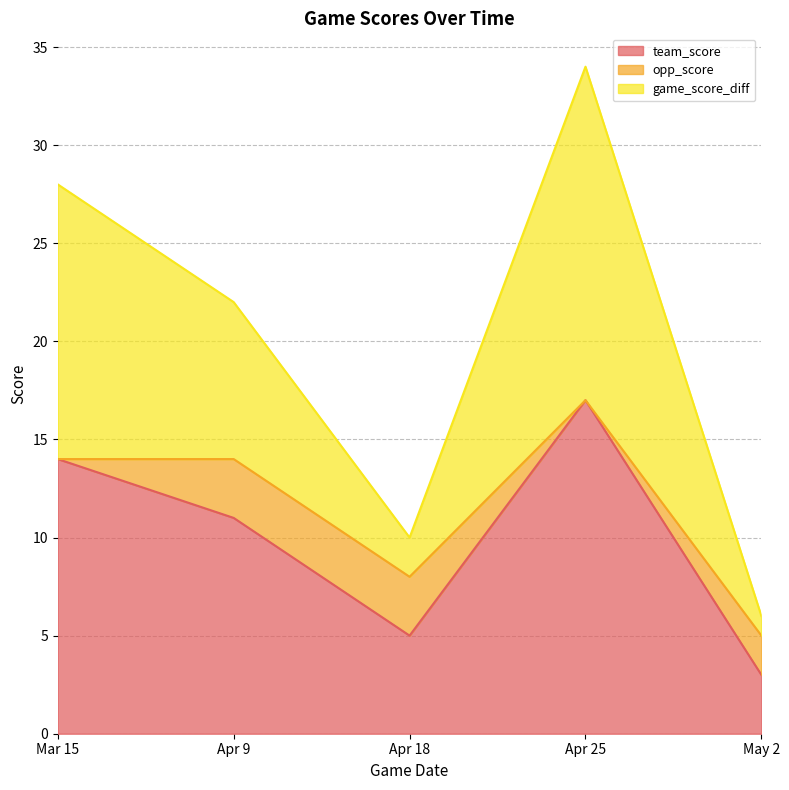

How many interior local peaks does the game_score_diff series have?

1